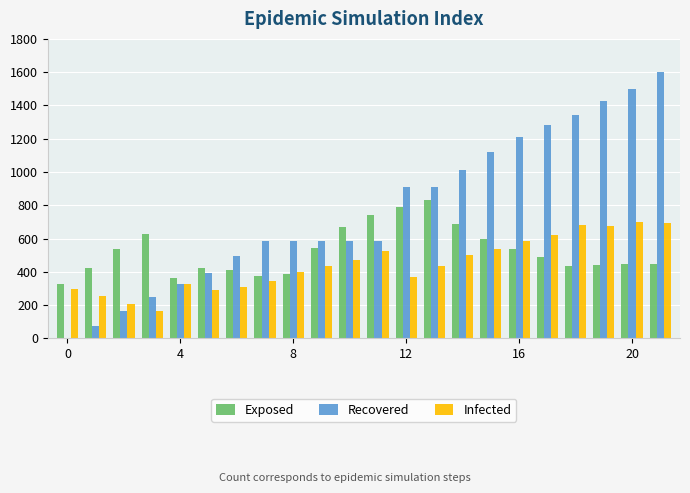

What is the greatest value displayed?

1600